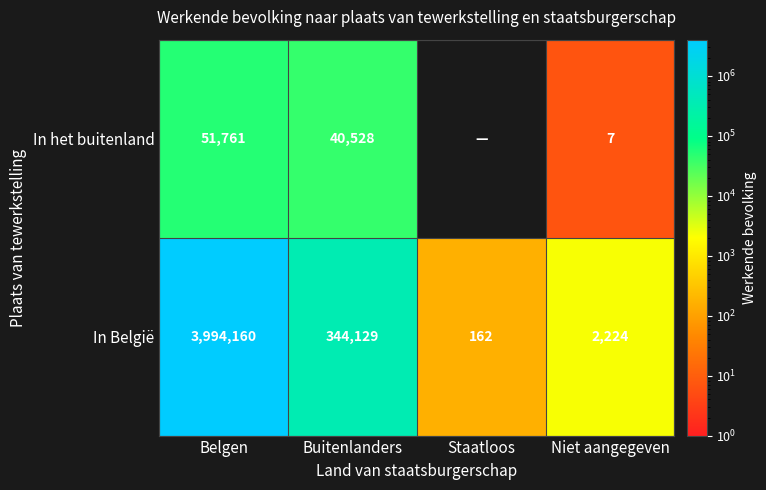

At which category does the chart reach its peak across all series?

Belgen